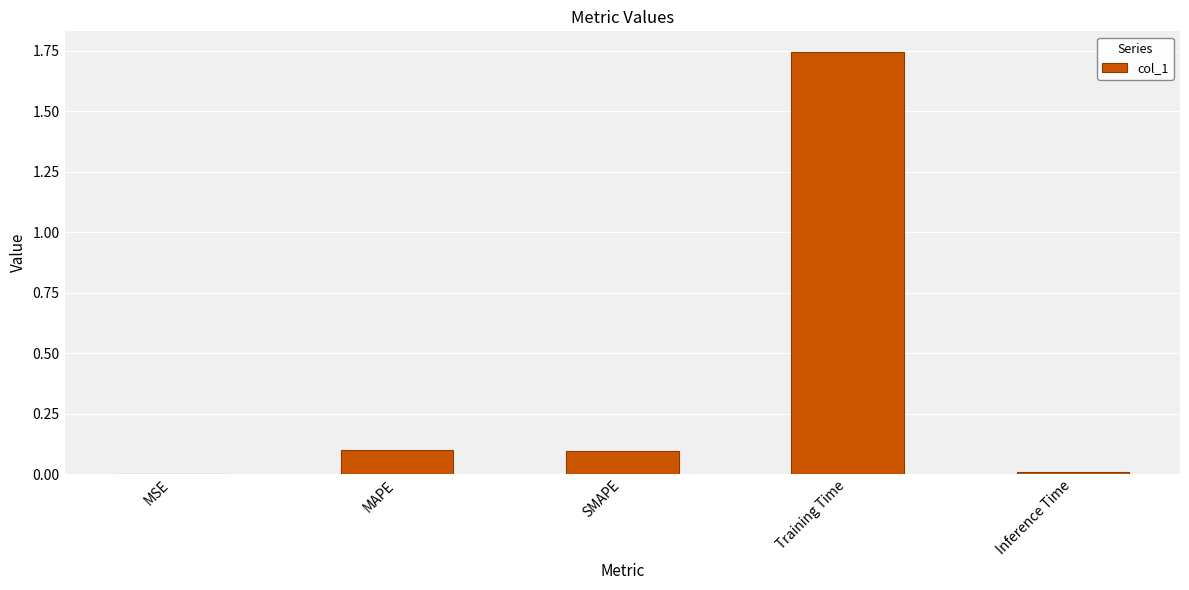

Are the bars horizontal?

No